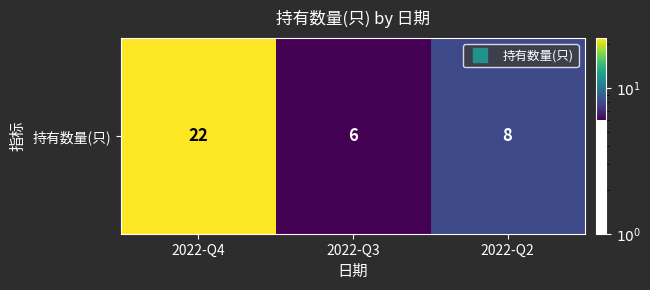

Which category has the highest value across all series?

2022-Q4